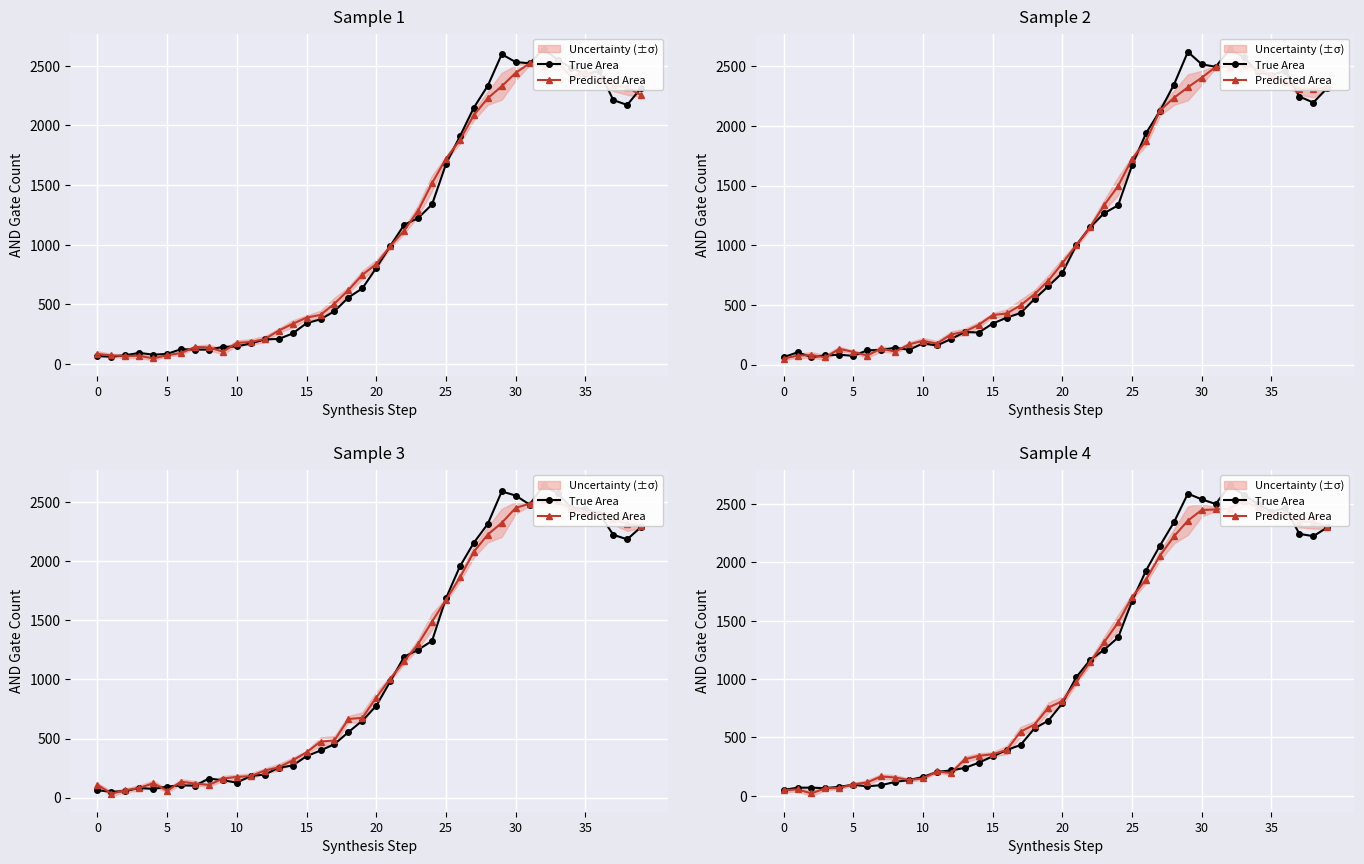

Is the value of Predicted Area at 8 greater than the value of True Area at 10?

Yes